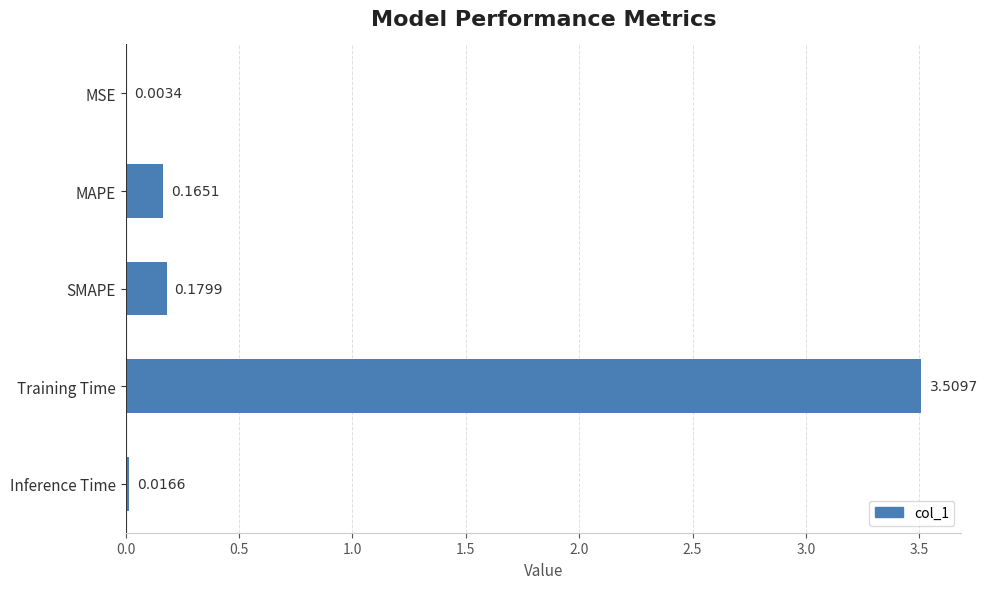

Are the bars grouped side by side (vs. stacked)?

No